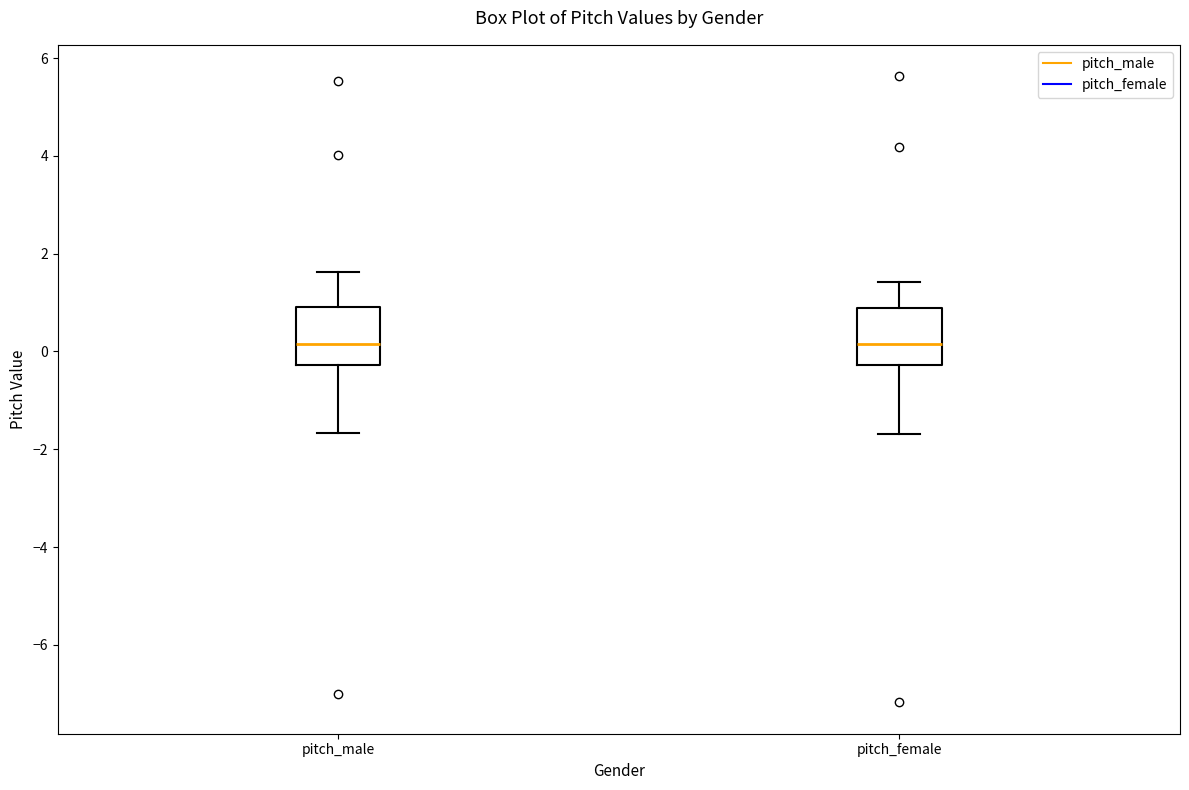

Reading left to right, read every box against the y-axis: the position of its median line, the range the box covers, and the ends of its whiskers. The values are not printed on the chart, so give them approximately, as read against the axis.

pitch_male: median 0.2, box -0.2 to 1.0, whiskers -1.6 to 1.6
pitch_female: median 0.2, box -0.2 to 0.8, whiskers -1.6 to 1.4